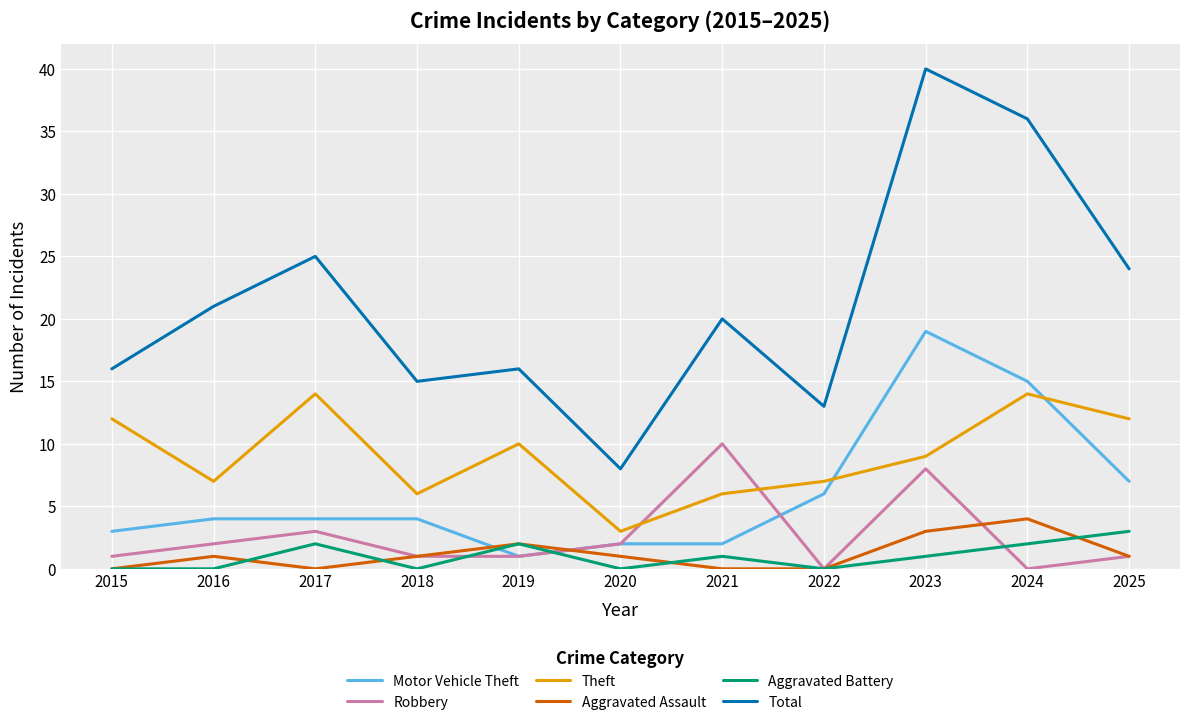

True or false: Total and Motor Vehicle Theft cross at least once.

False